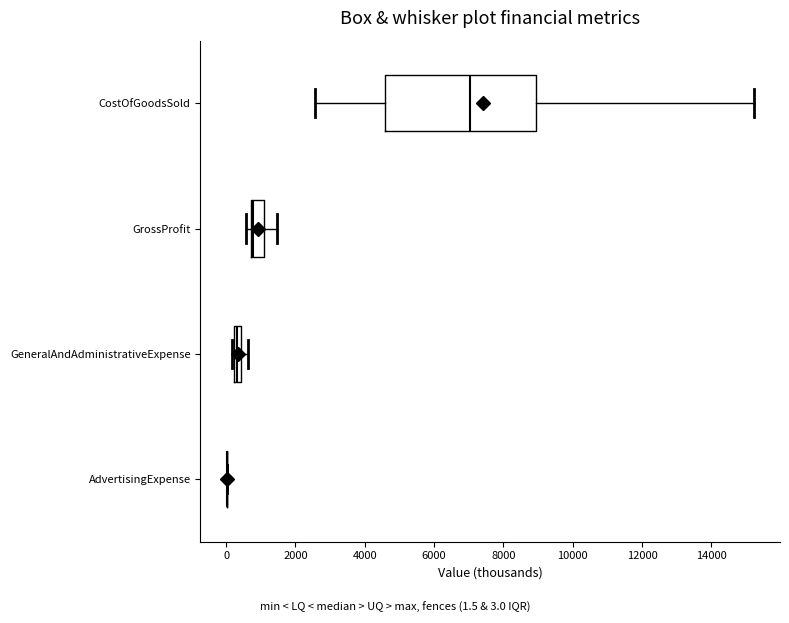

Which box is the widest, from its left edge to its right edge?

CostOfGoodsSold